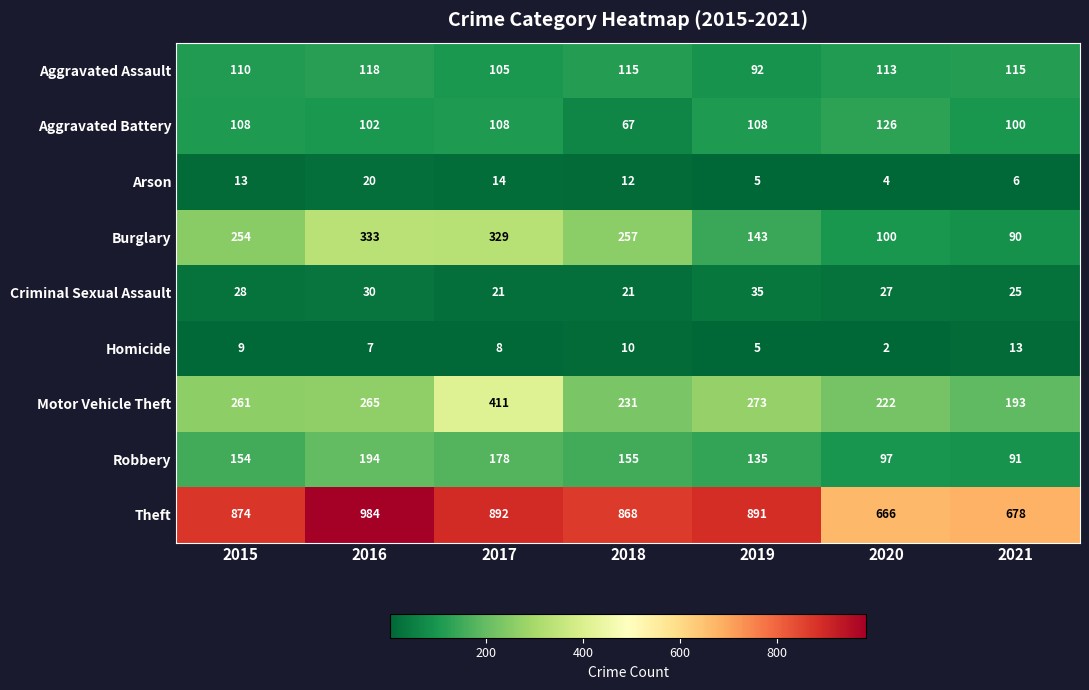

What is the total value across all series at 2016?

2053